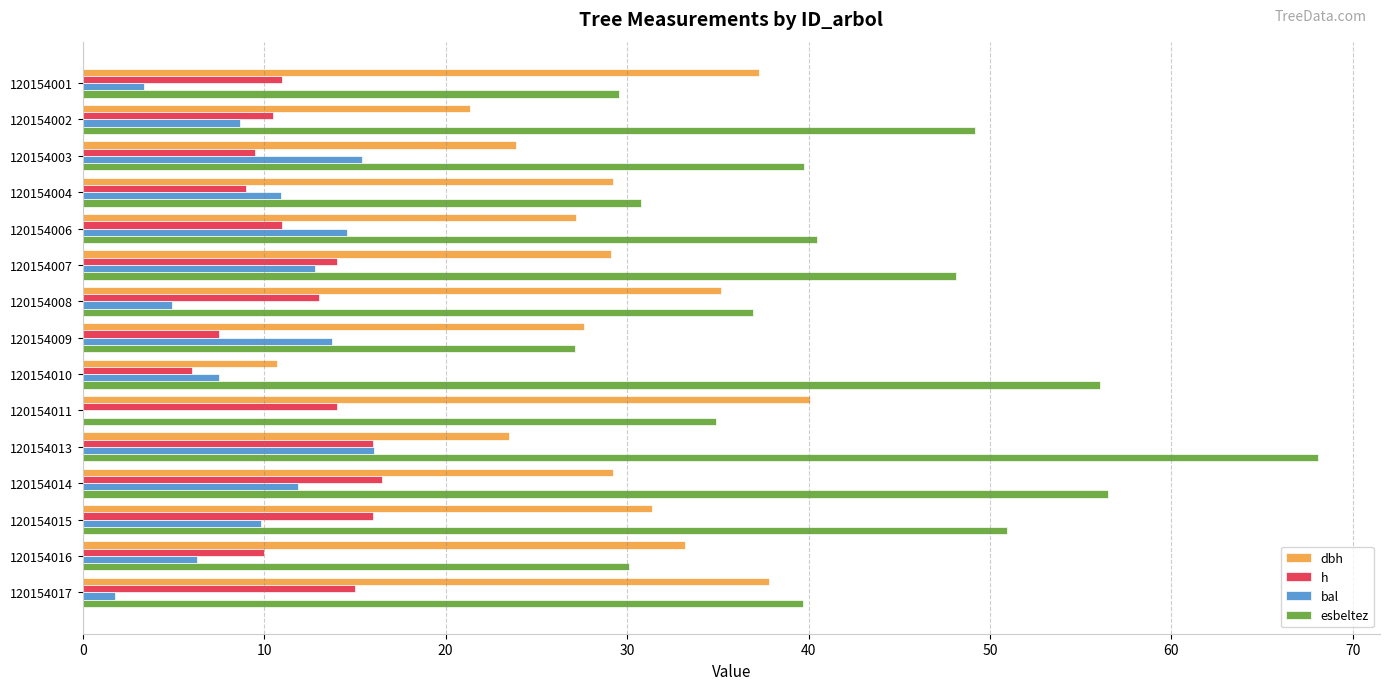

Is it true that h equals 11.0 at 120154006?

True